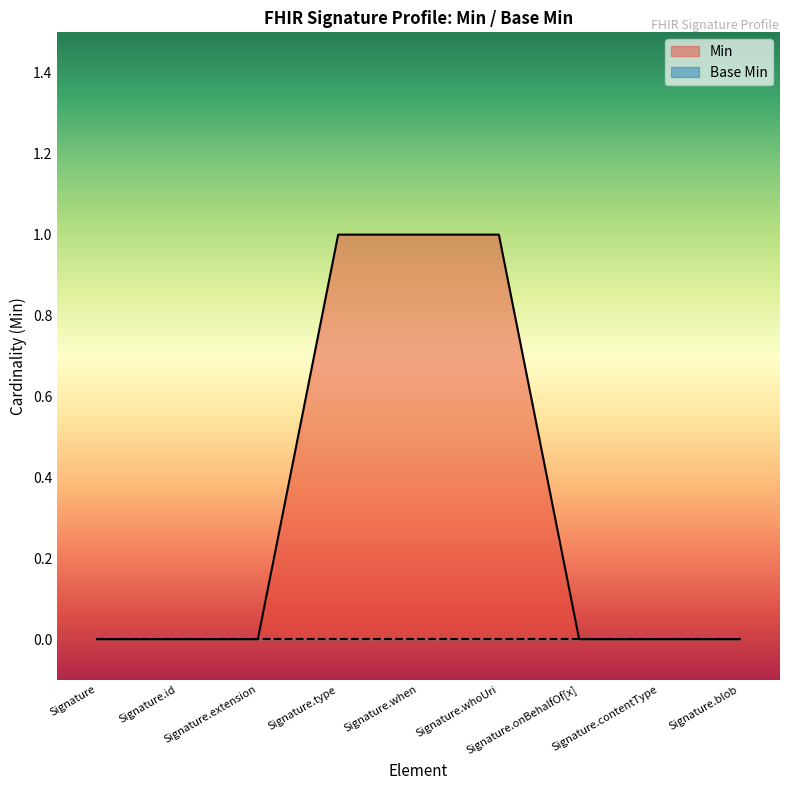

Which label corresponds to the smallest value in the chart?

Signature